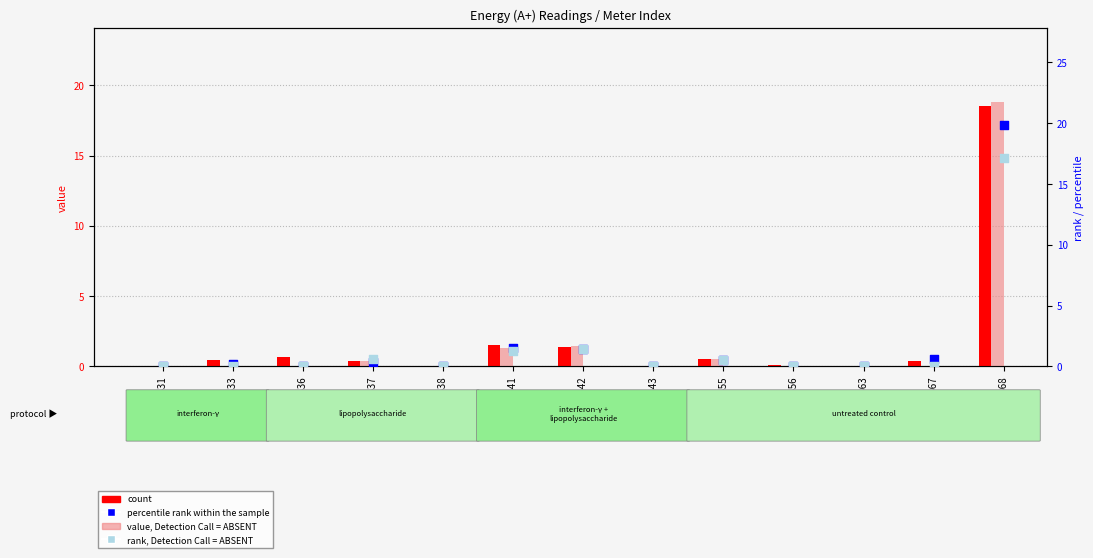

Which series contains the lowest Y value?

count